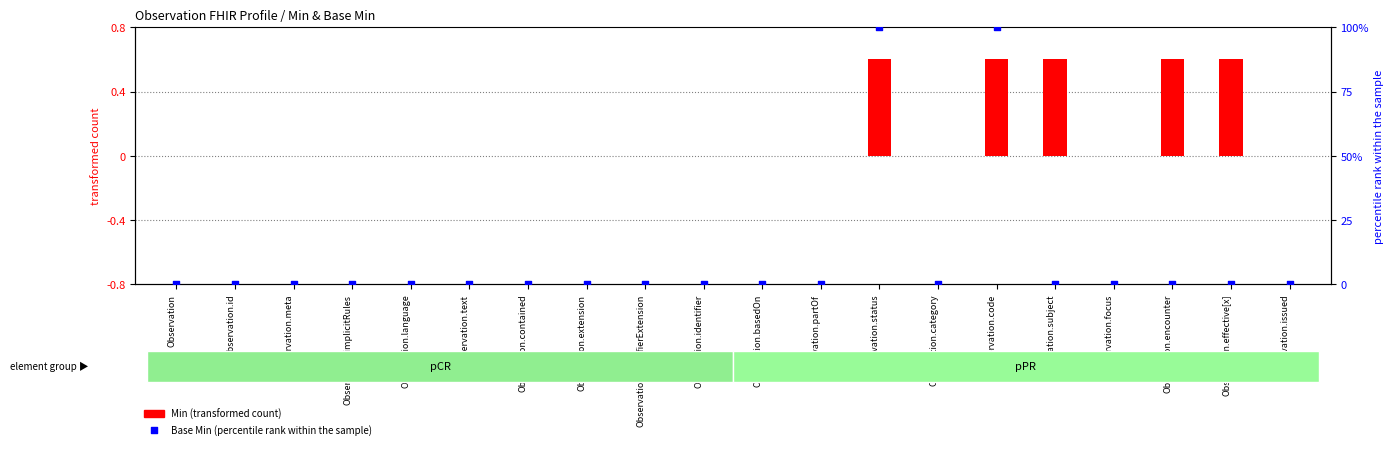

Which has a higher value, Observation.issued or Observation.focus?

Observation.issued